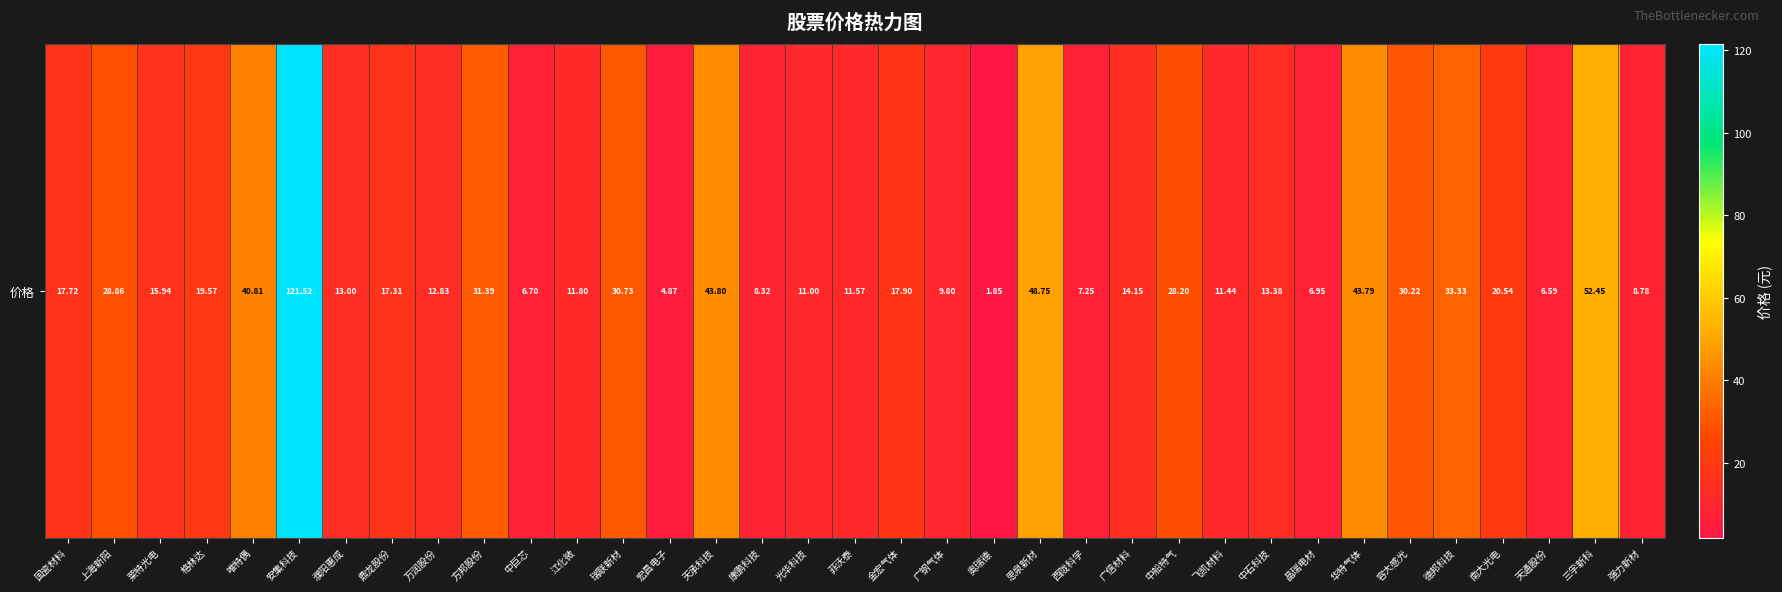

How many values exceed 15?

18